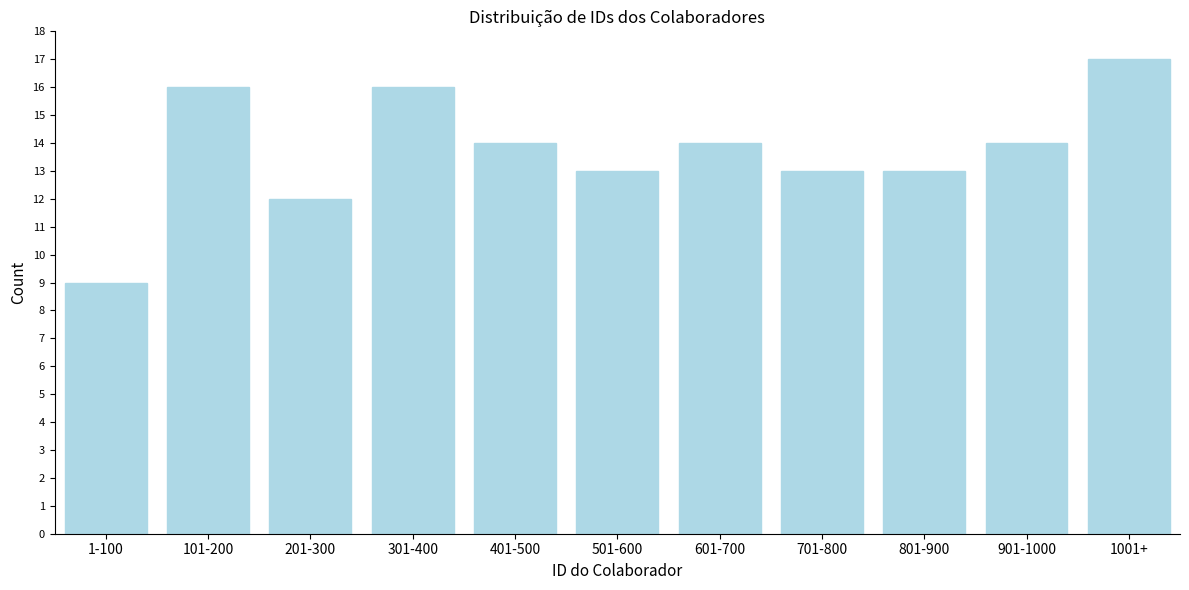

Reading left to right, list all the values displayed in this chart.

1-100=9	101-200=16	201-300=12	301-400=16	401-500=14	501-600=13	601-700=14	701-800=13	801-900=13	901-1000=14	1001+=17